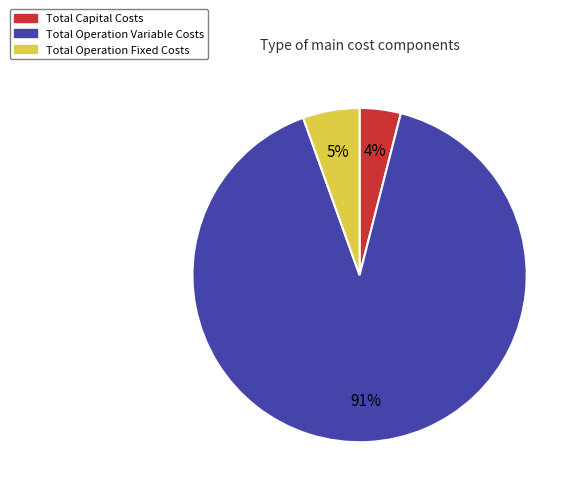

Is it true that Total Operation Variable Costs is 80% of the pie?

False